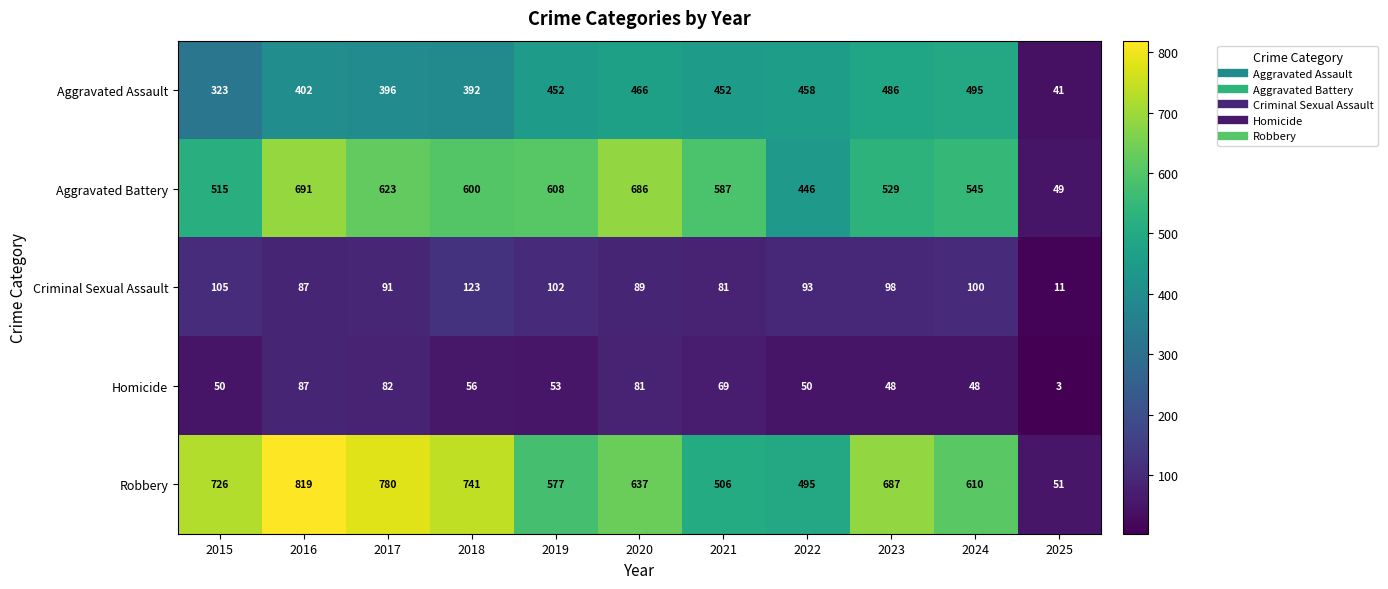

Is it true that Criminal Sexual Assault equals 102 at 2019?

True